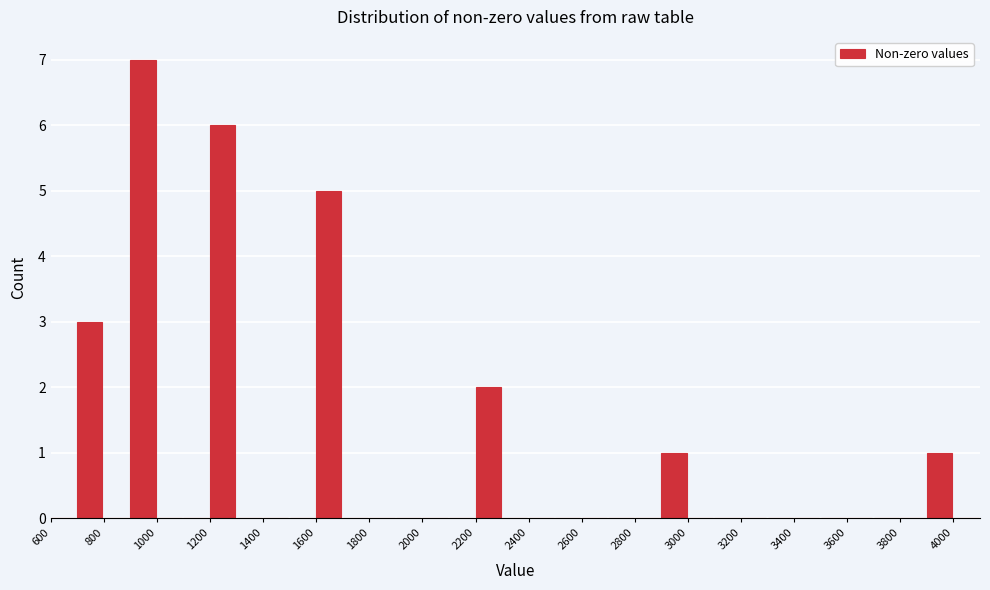

Reading left to right, transcribe this chart: for each bar, give the range it covers on the x-axis and its height. The values are not printed on the chart, so give them approximately, as read against the axis.

600 to 700: 0
700 to 800: 3
800 to 900: 0
900 to 1000: 7
1000 to 1100: 0
1100 to 1200: 0
1200 to 1300: 6
1300 to 1400: 0
1400 to 1500: 0
1500 to 1600: 0
1600 to 1700: 5
1700 to 1800: 0
1800 to 1900: 0
1900 to 2000: 0
2000 to 2100: 0
2100 to 2200: 0
2200 to 2300: 2
2300 to 2400: 0
2400 to 2500: 0
2500 to 2600: 0
2600 to 2700: 0
2700 to 2800: 0
2800 to 2900: 0
2900 to 3000: 1
3000 to 3100: 0
3100 to 3200: 0
3200 to 3300: 0
3300 to 3400: 0
3400 to 3500: 0
3500 to 3600: 0
3600 to 3700: 0
3700 to 3800: 0
3800 to 3900: 0
3900 to 4000: 1
4000 to 4100: 0